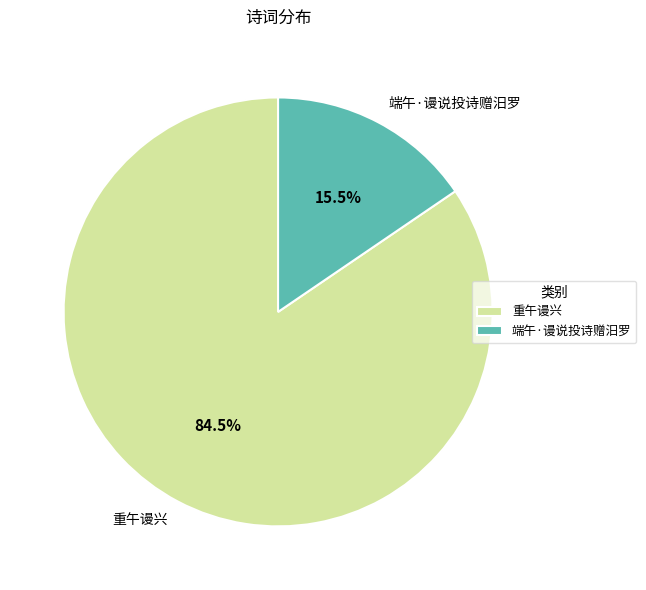

What is the majority slice?

重午谩兴